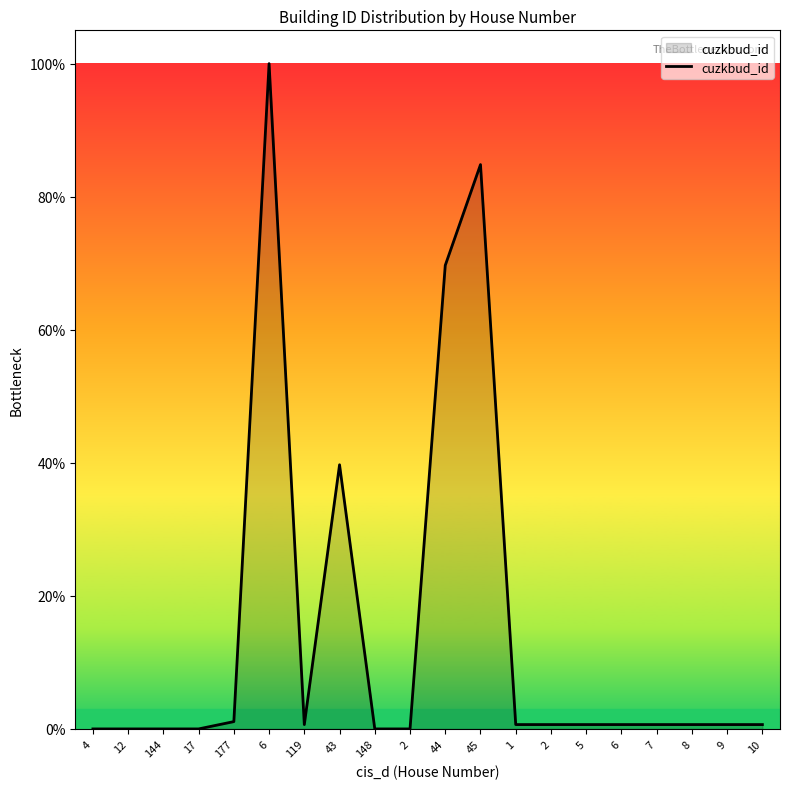

How many lines are shown in the chart?

1